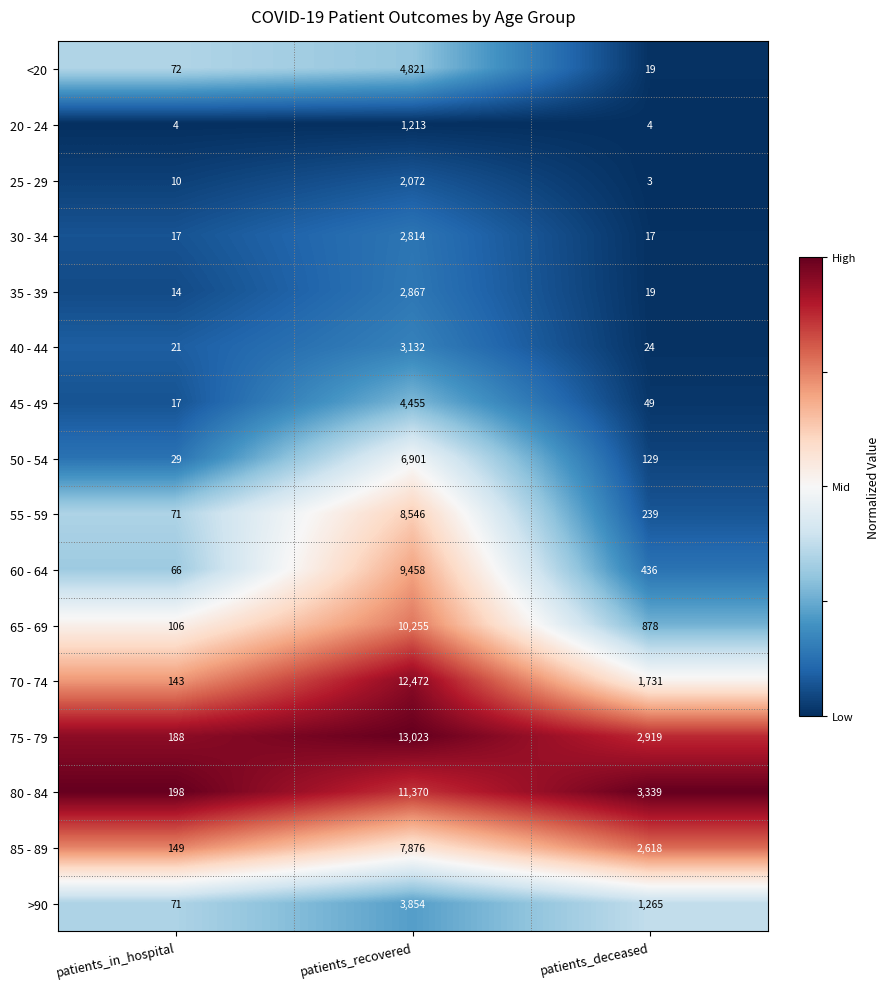

Which series has the widest spread of values?

75 - 79